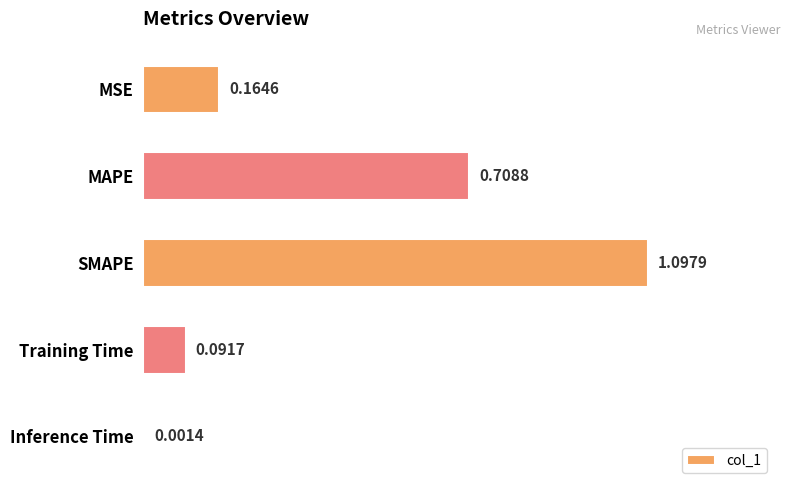

What is the change in value from SMAPE to Training Time?

-1.0